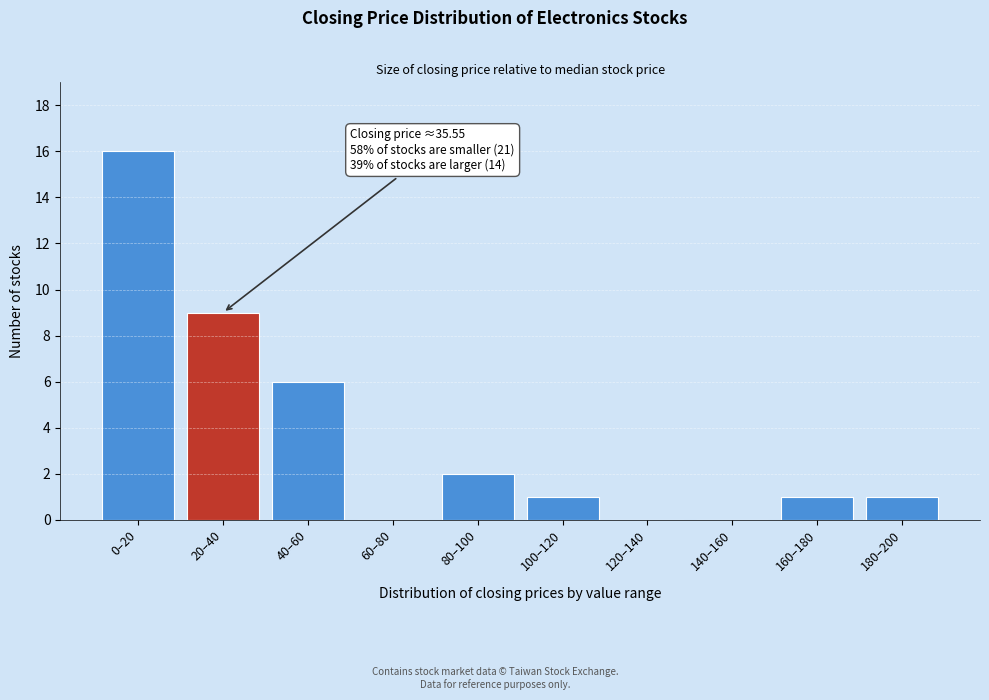

Reading left to right, what are all the values shown in this chart?

0–20=16	20–40=9	40–60=6	60–80=0	80–100=2	100–120=1	120–140=0	140–160=0	160–180=1	180–200=1